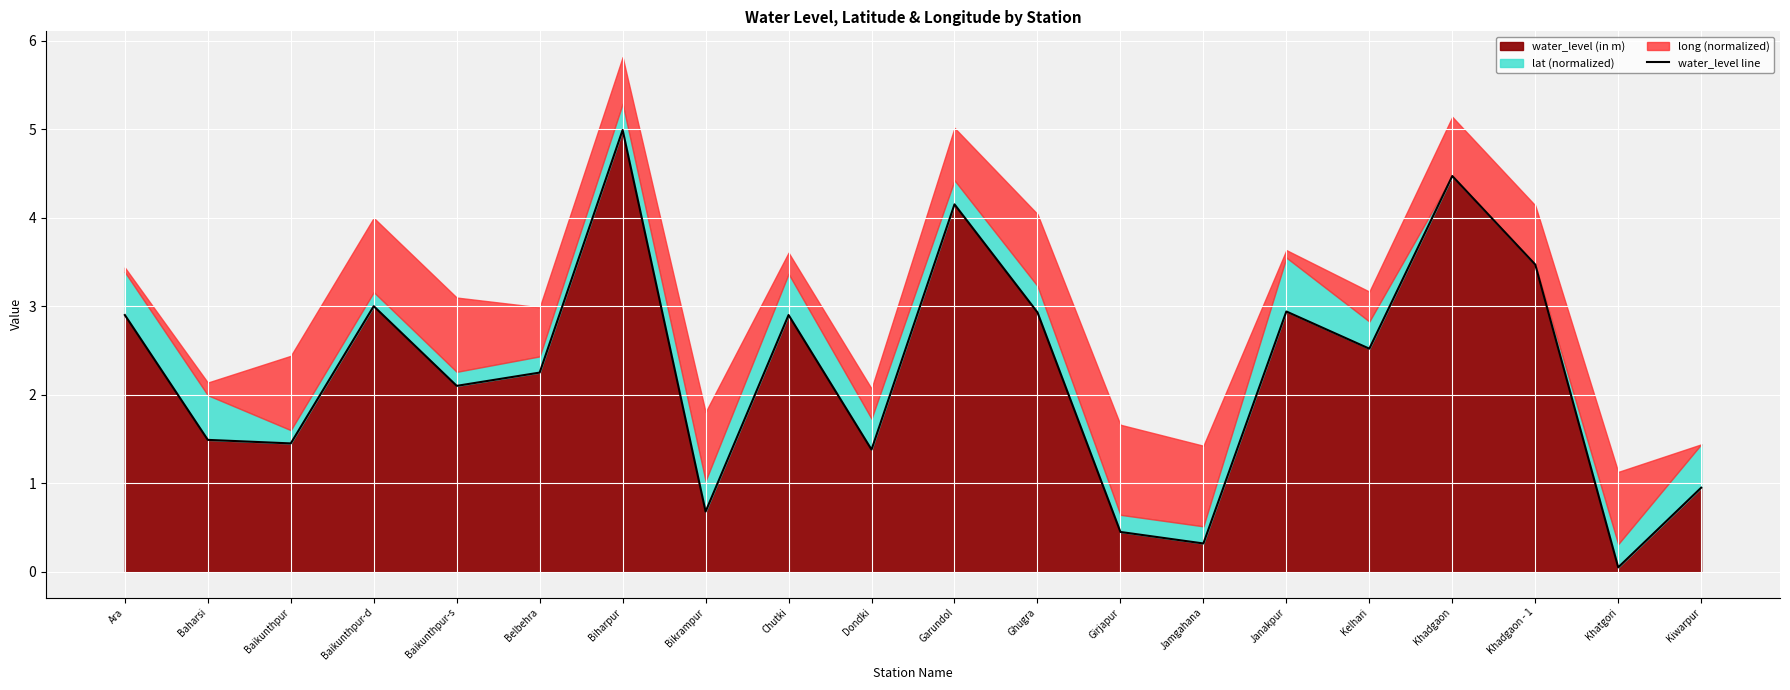

True or false: there are more than 2 points higher than both neighbors.

True